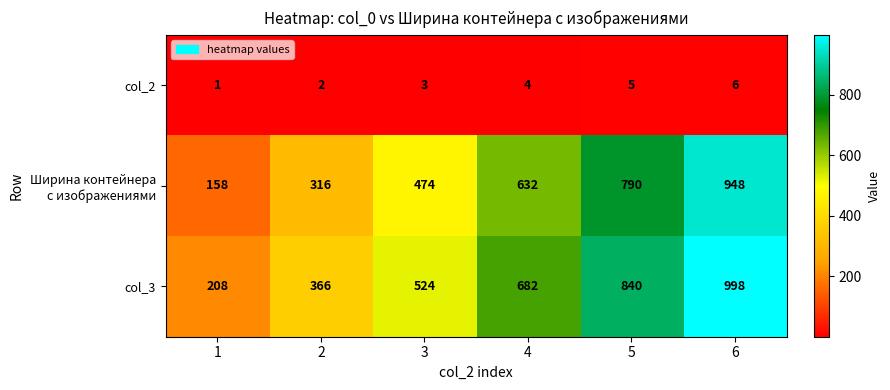

What is the spread (max minus min) of values at 2?

364